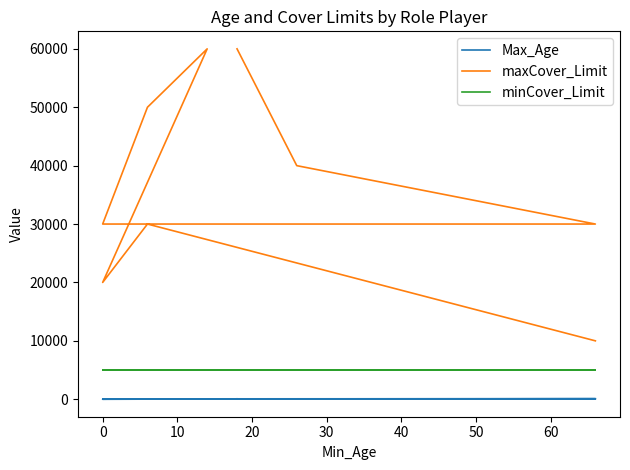

The value of maxCover_Limit at 0 is 12315. True or false?

False